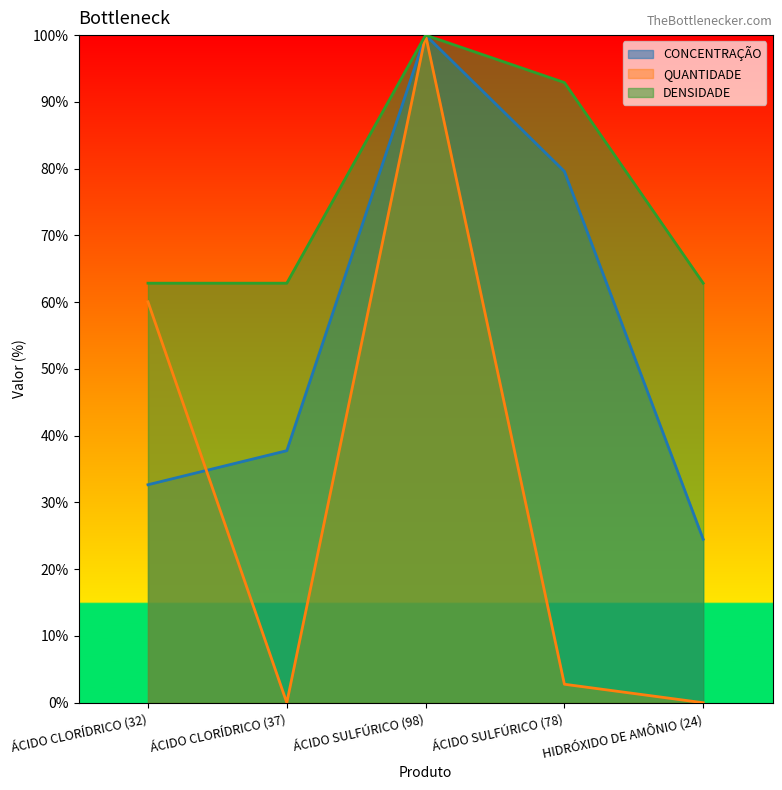

True or false: QUANTIDADE and DENSIDADE intersect in this chart.

False